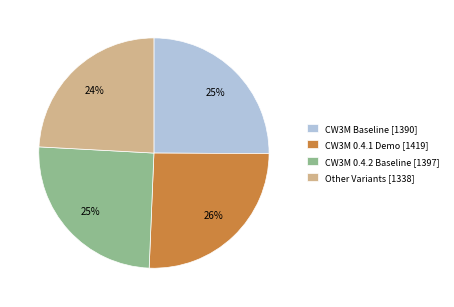

To the nearest percent, what is the combined percentage of CW3M 0.4.1 Demo [1419] and Other Variants [1338]?

50%